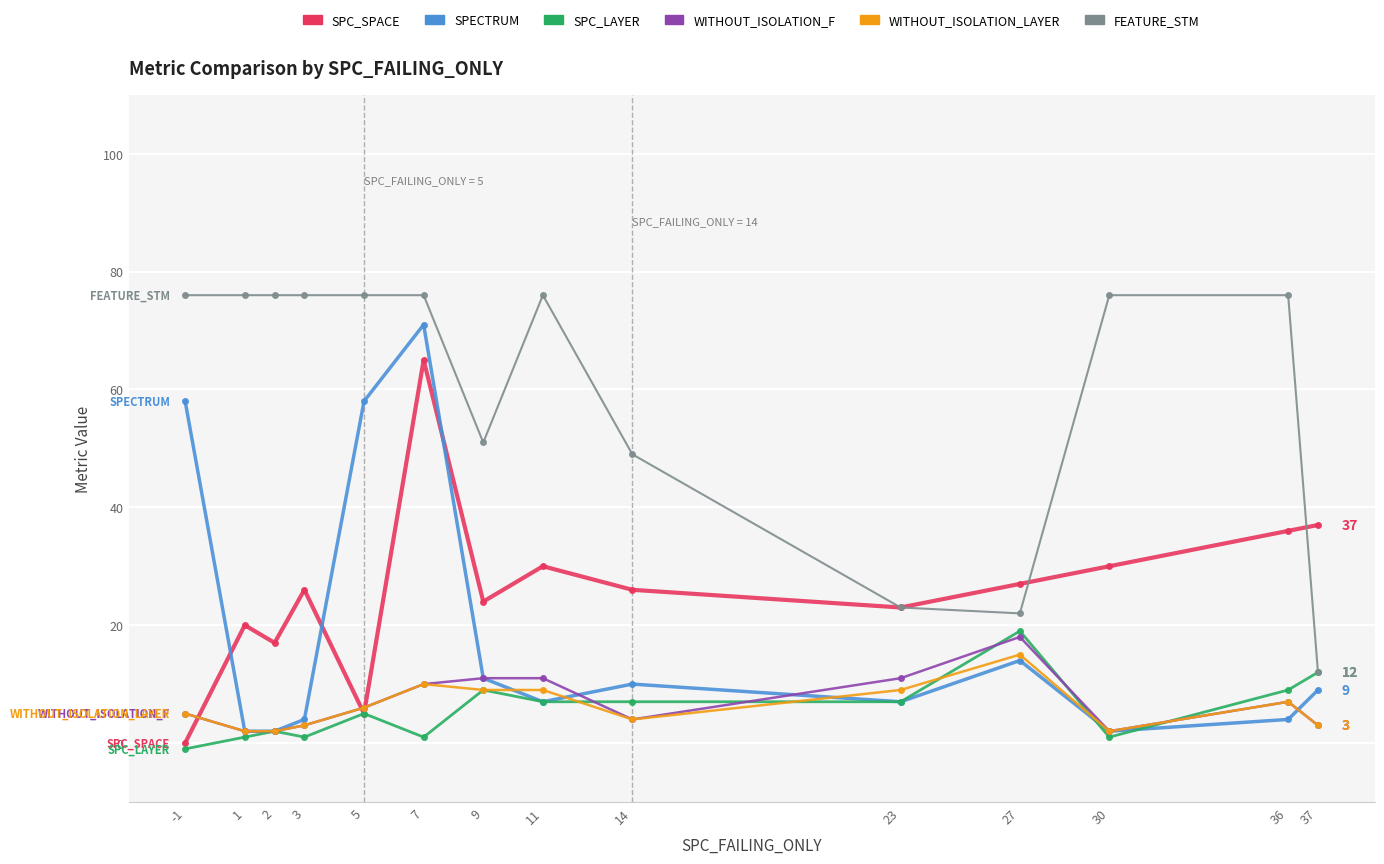

How many data points in SPECTRUM are less than 9?

7